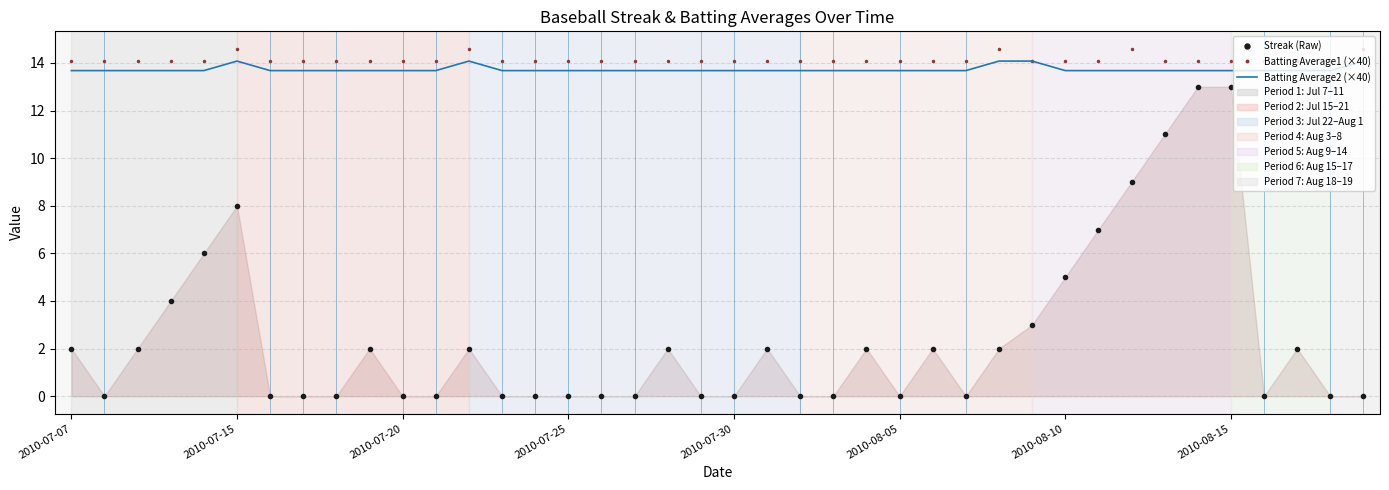

Count the Batting Average1 (×40) values in the range 14 to 15.

40